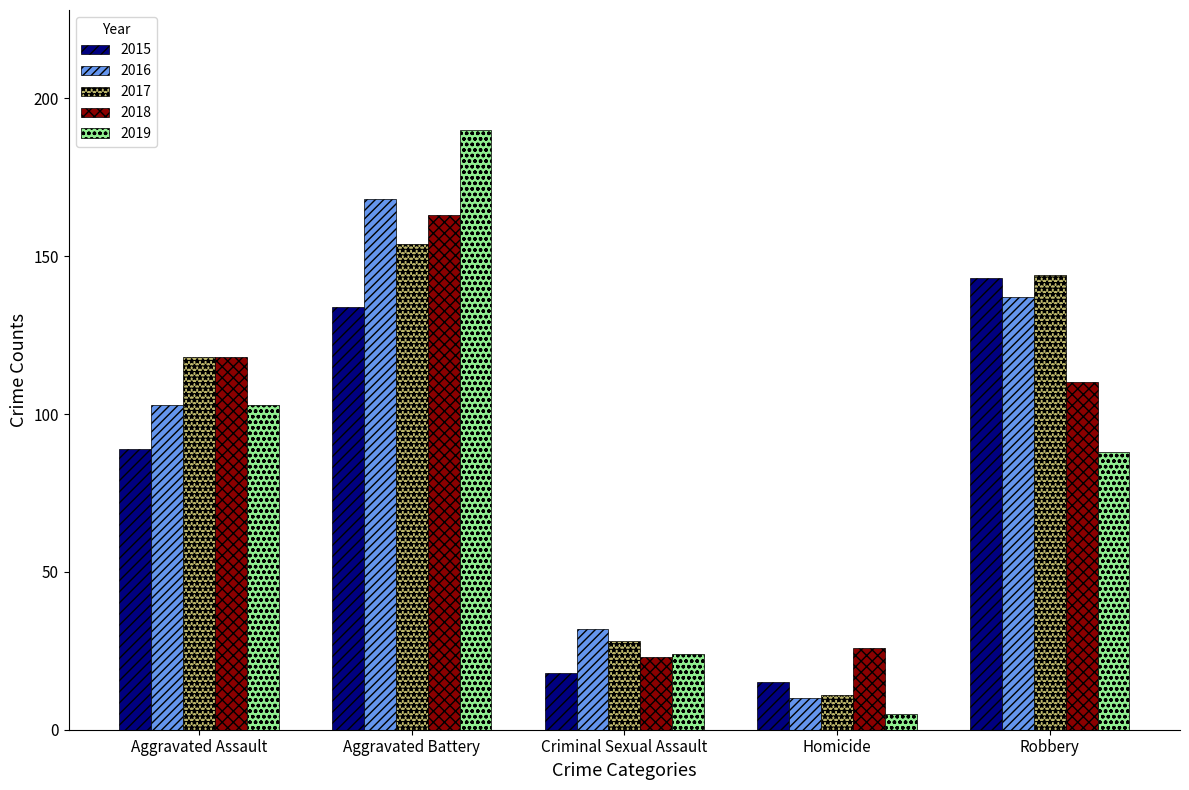

What are all the series names shown in the legend?

2015, 2016, 2017, 2018, 2019